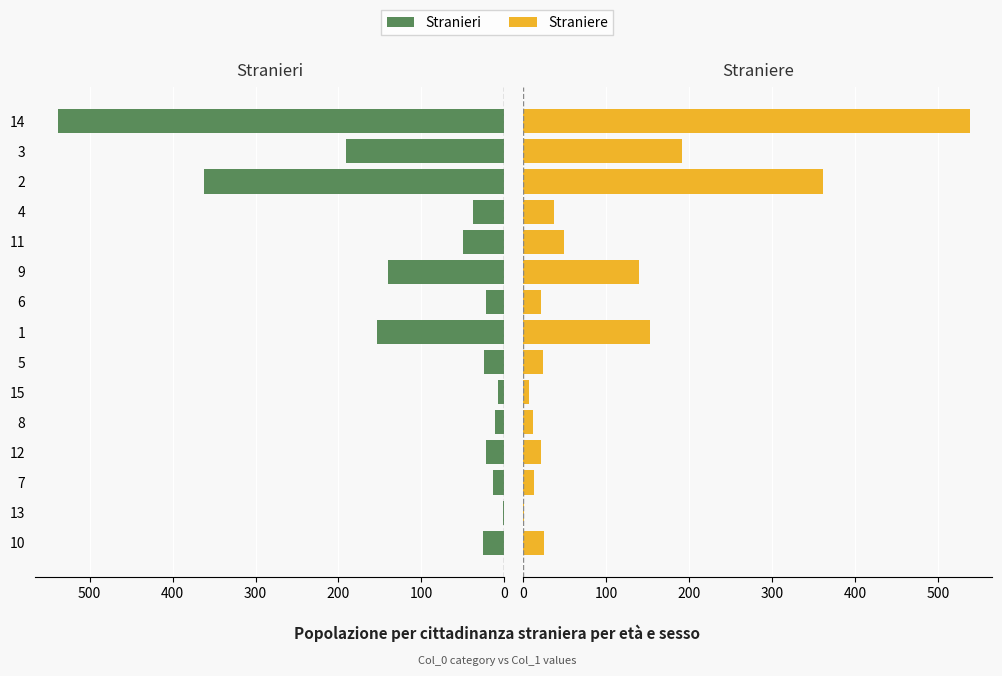

Is the value of Stranieri at 8 greater than the value of Straniere at 14?

No